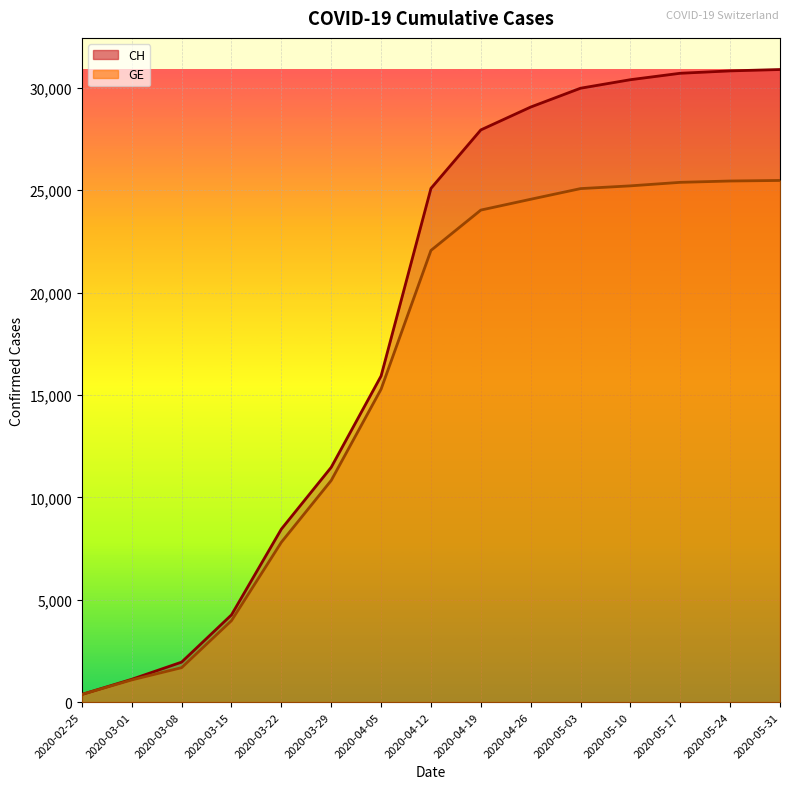

What is the highest value of the GE series?

25476